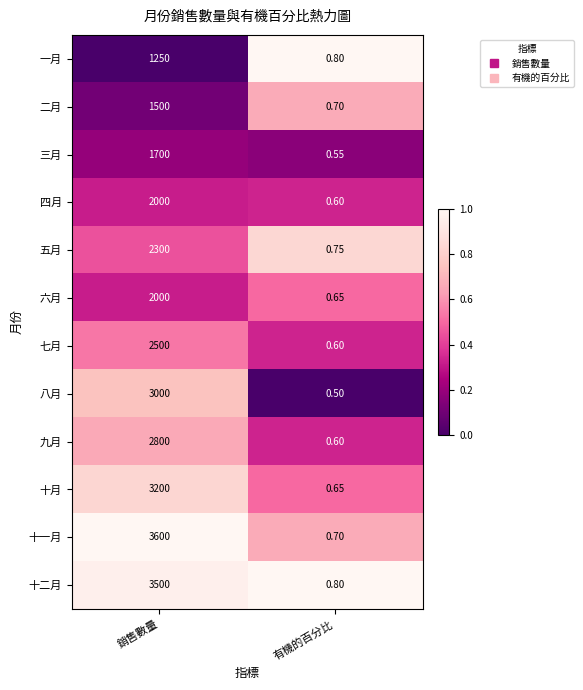

Which category has the highest value across all series?

銷售數量